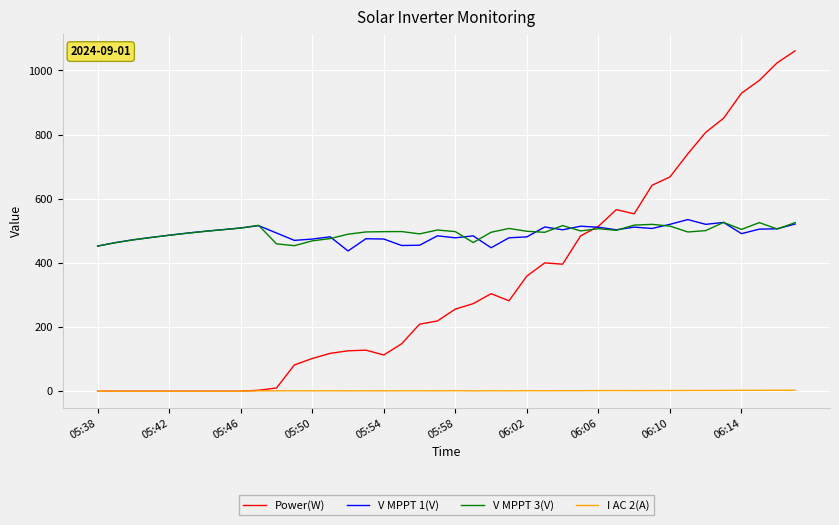

What is the minimum value for V MPPT 1(V)?

437.3